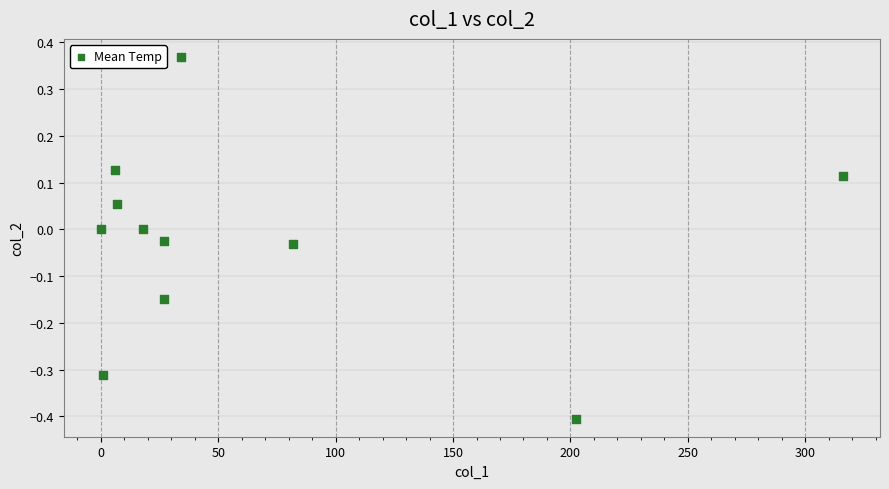

What is the range of X values (max minus min)?

316.0